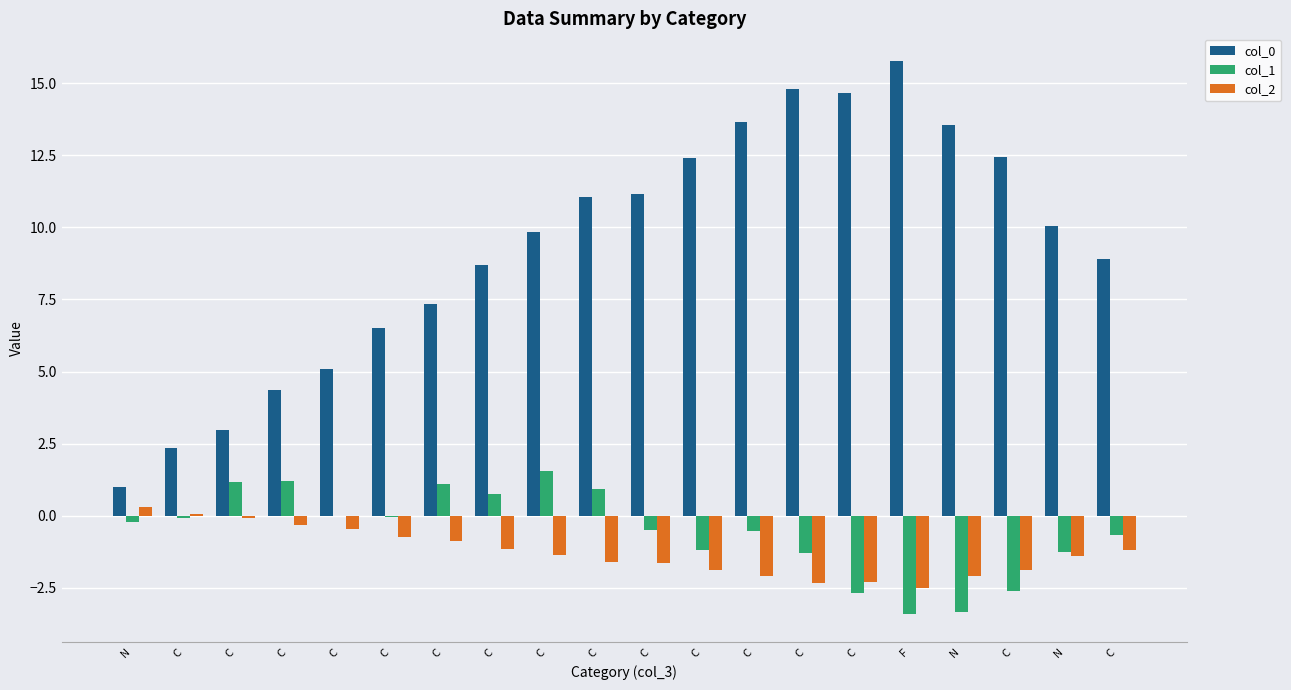

How many groups of bars are there?

20